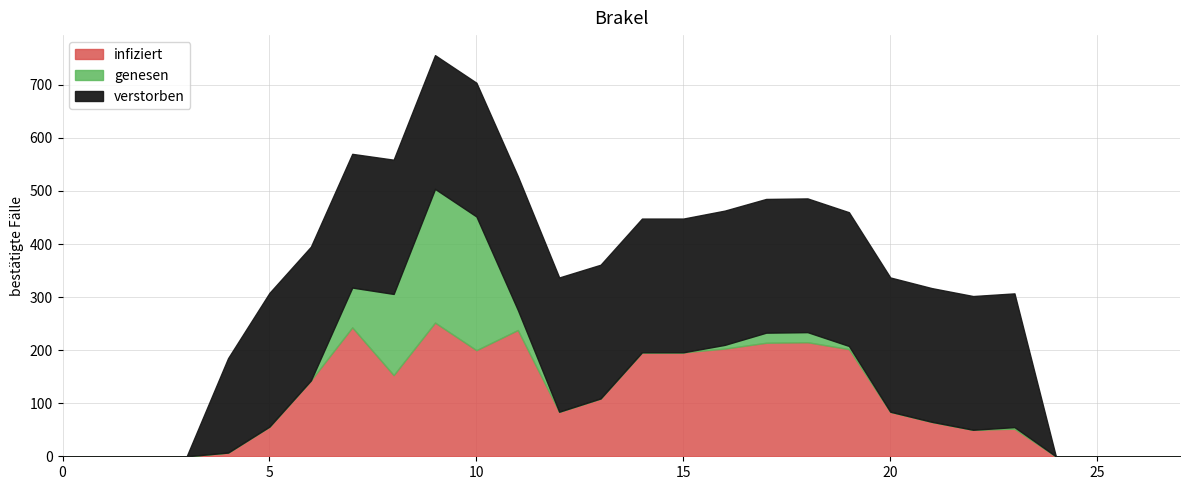

Between 12 and 25, which series saw the biggest shift?

verstorben